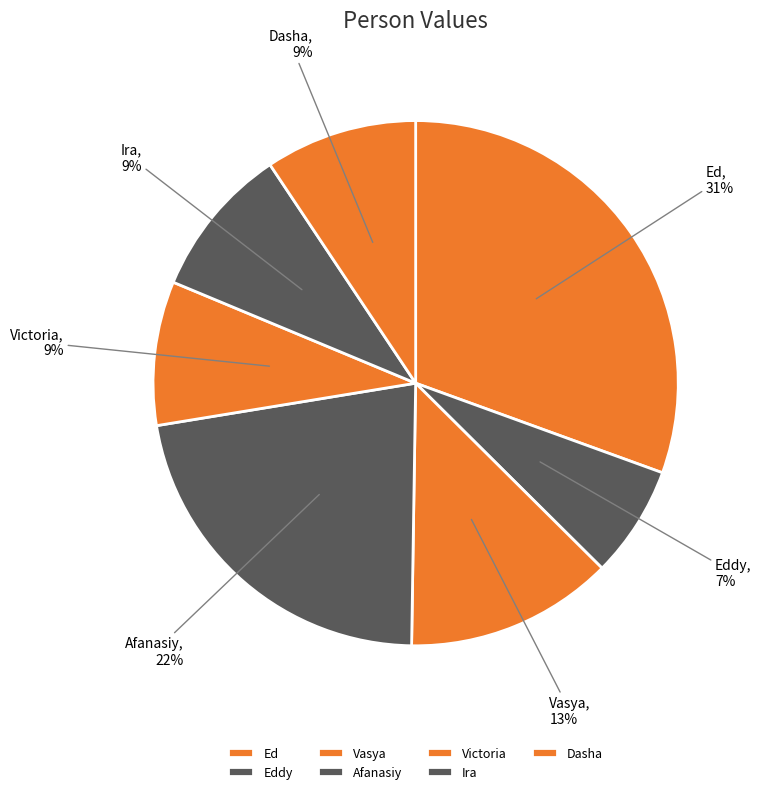

Does any single category account for the majority?

No